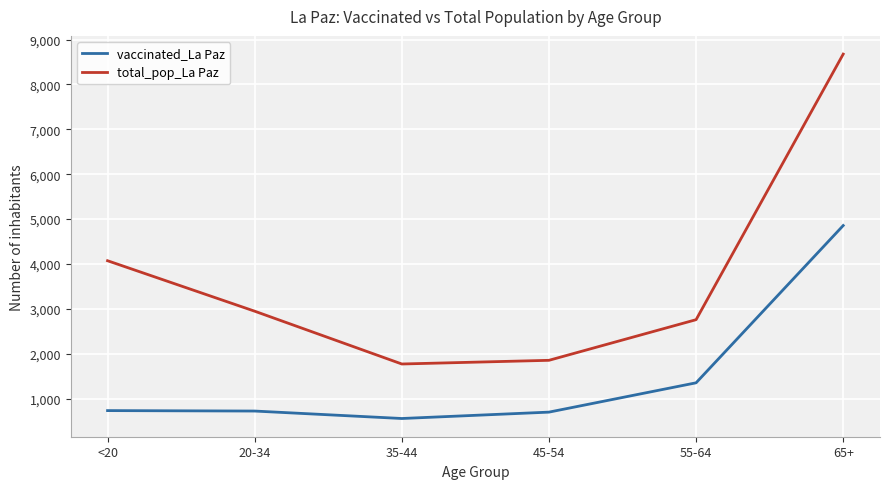

Which category has the lowest value in the vaccinated_La Paz series?

35-44